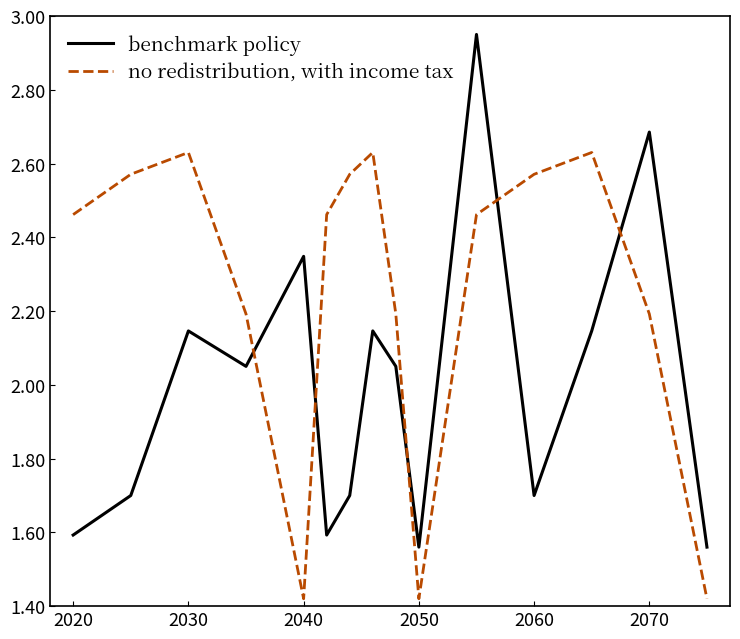

Which series has the largest range (max minus min)?

benchmark policy